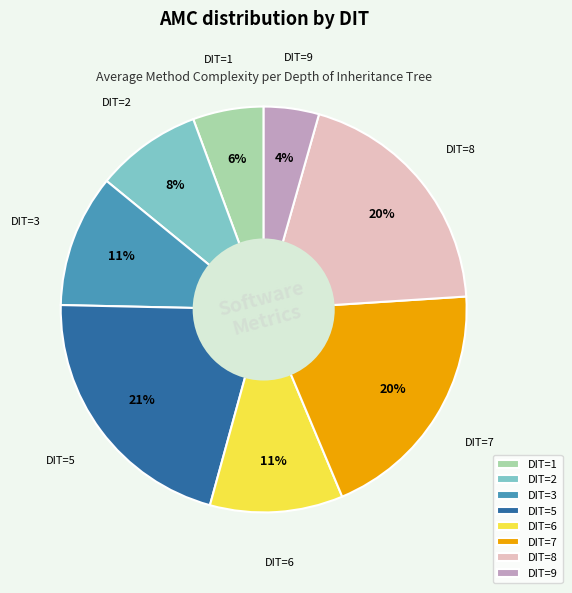

Is there any slice that represents more than half of the pie?

No